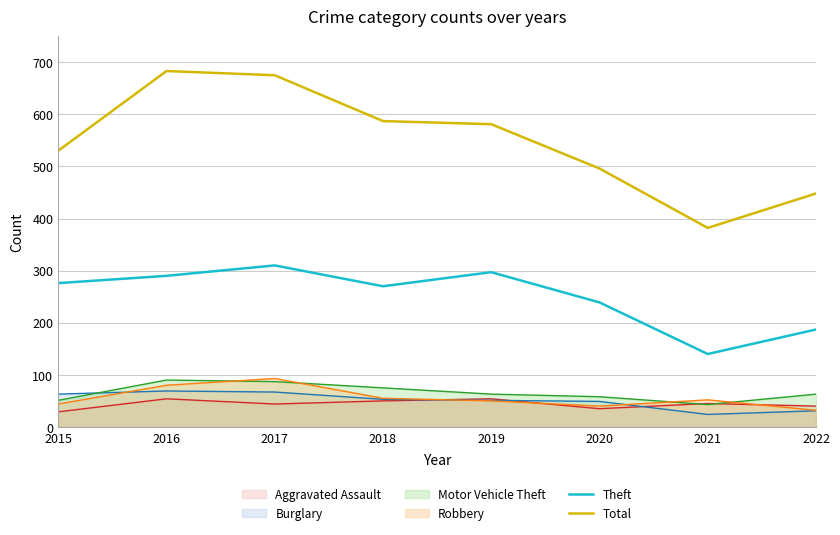

What is the difference between the highest and lowest values at 2020?

461